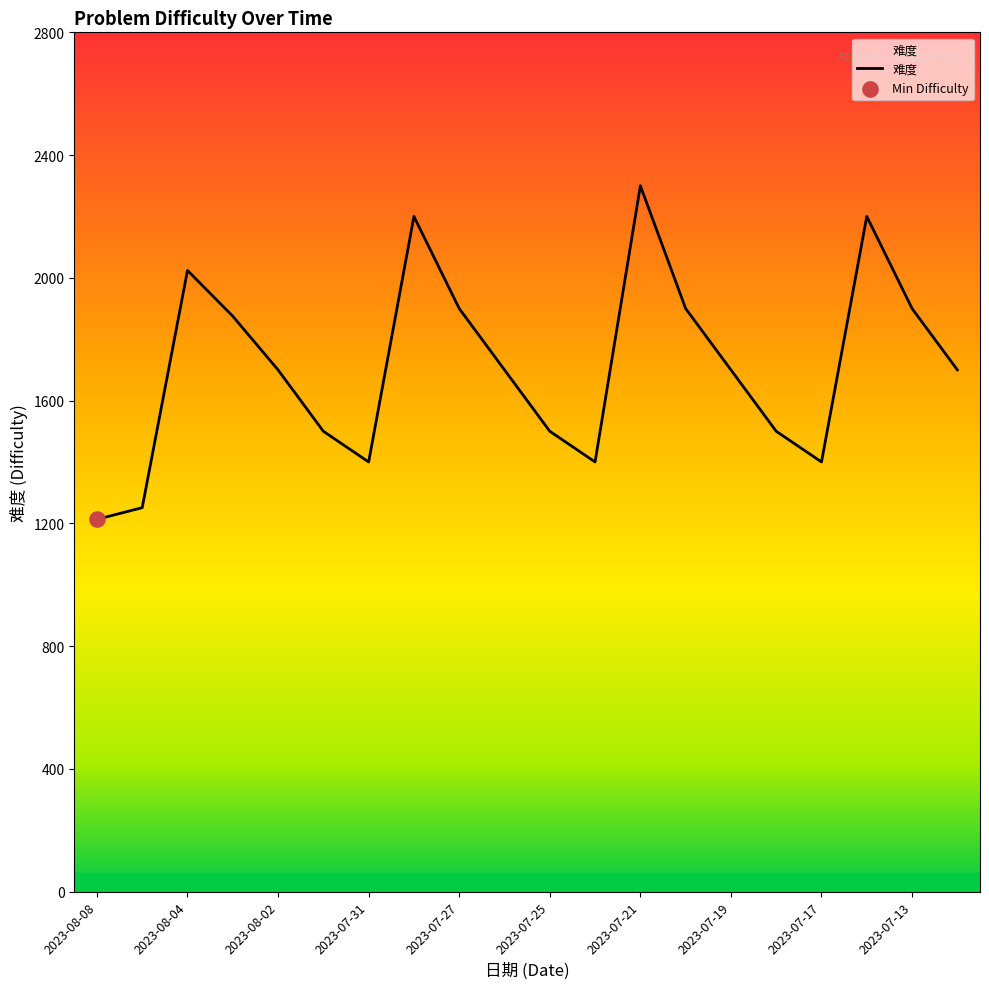

What is the maximum value shown in the chart?

2300